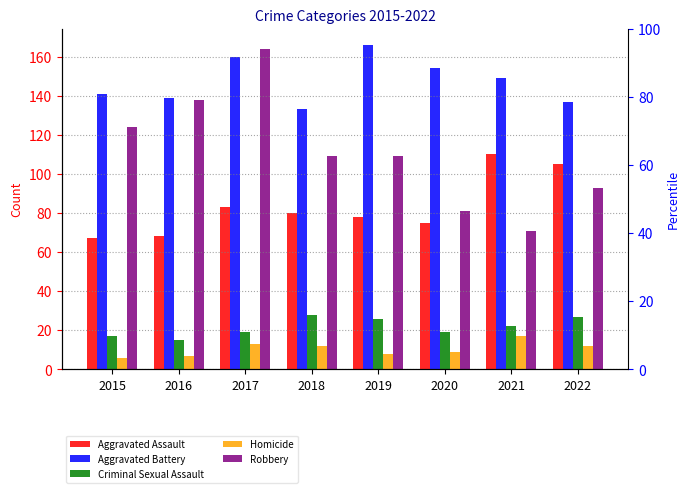

What is the approximate value of Homicide at 2015, to the nearest 5?

5